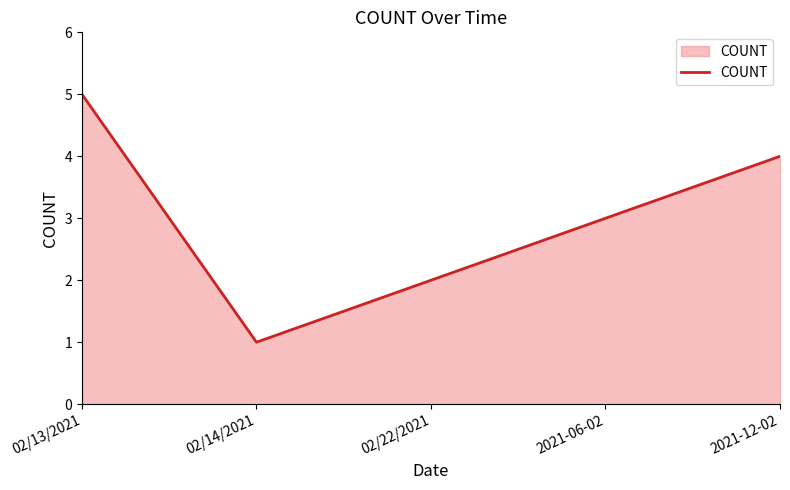

How many distinct data groups are displayed?

1